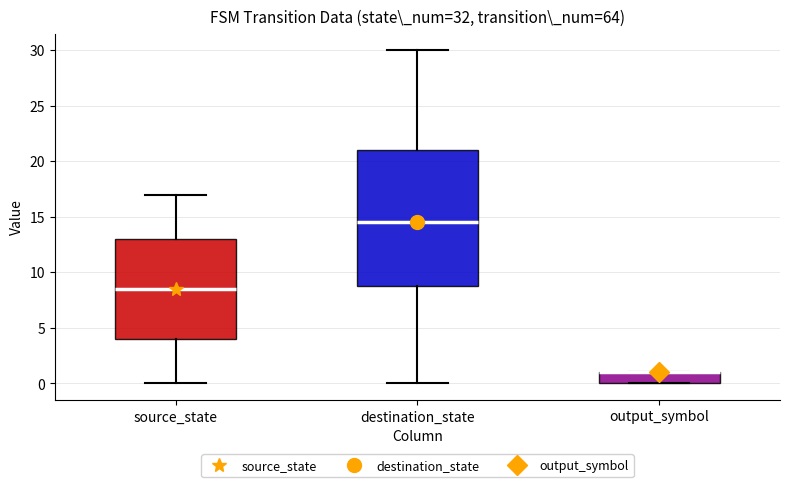

Reading left to right, transcribe this box plot: for each box, give where its median line is, the range the box spans, and where its two whiskers end, as read against the y-axis. The values are not printed on the chart, so give them approximately, as read against the axis.

source_state: median 8.5, box 4.0 to 13.0, whiskers 0.0 to 17.0
destination_state: median 14.5, box 9.0 to 21.0, whiskers 0.0 to 30.0
output_symbol: median 1.0 (drawn on the box's upper edge), box 0.0 to 1.0, whiskers 0.0 to 1.0